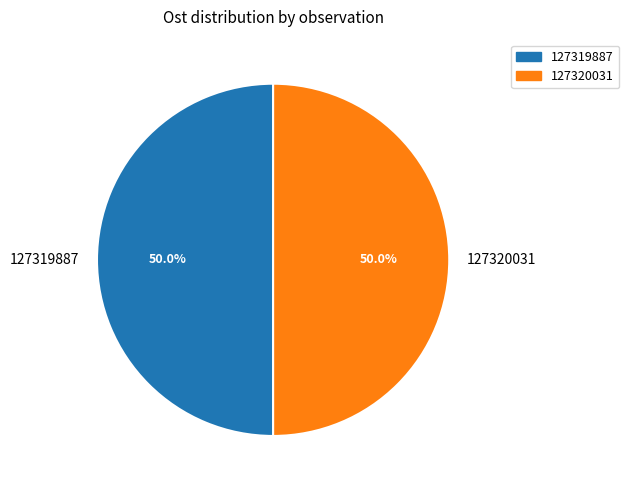

What is the ratio of the value at 127320031 to the value at 127319887?

1.0